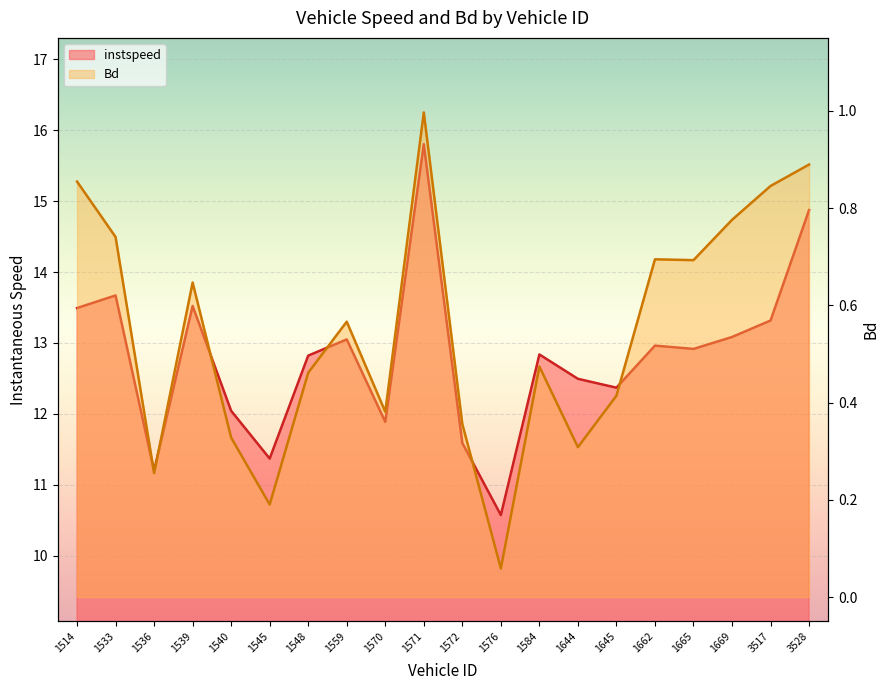

Which series has the widest spread of values?

instspeed